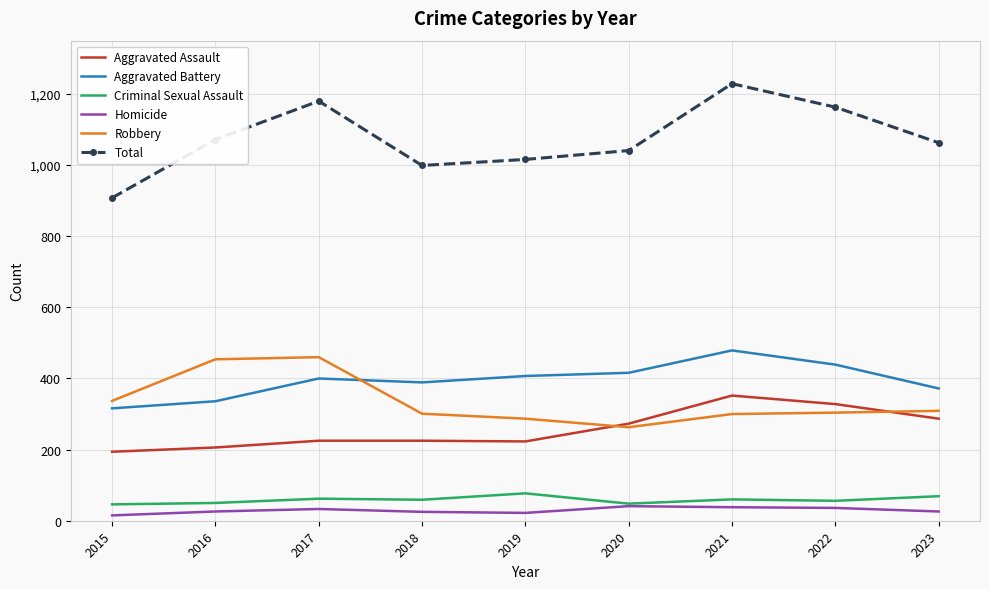

True or false: Aggravated Assault and Total cross at least once.

False